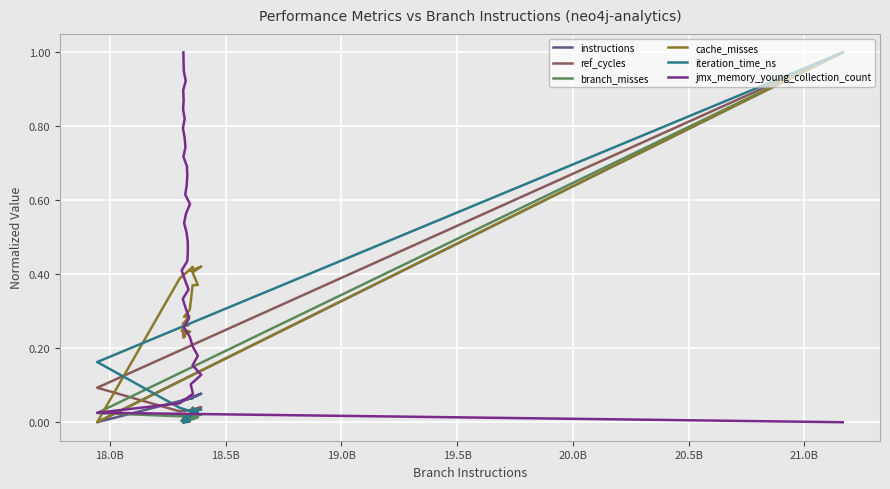

Does the chart display data point markers on the line(s)?

No